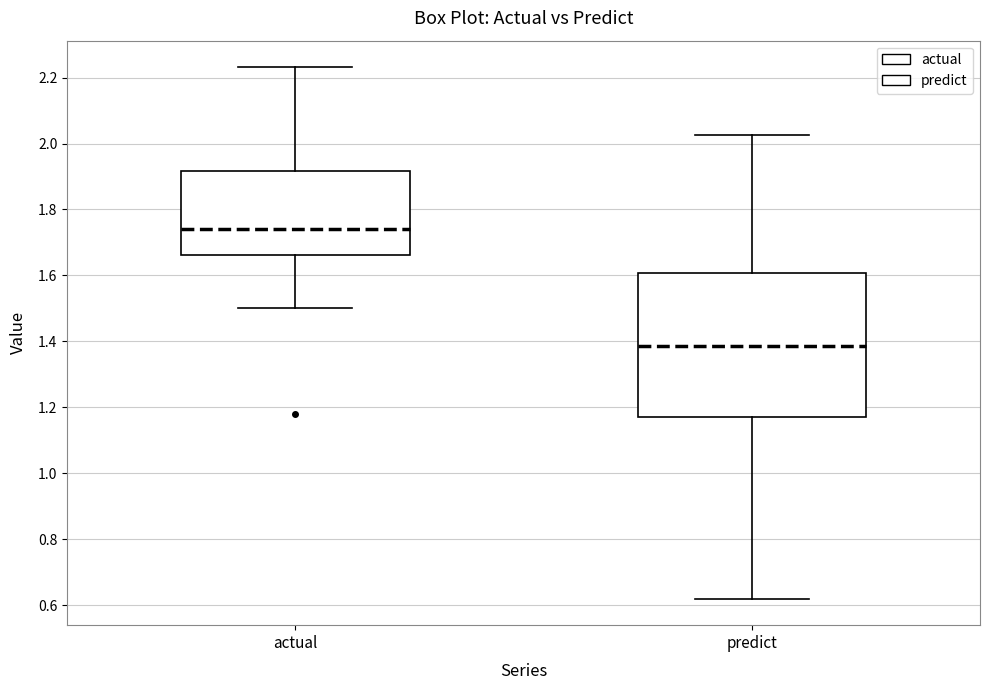

Where is the lower edge of the box for predict on the y-axis? The values are not printed on the chart, so give them approximately, as read against the axis.

1.18